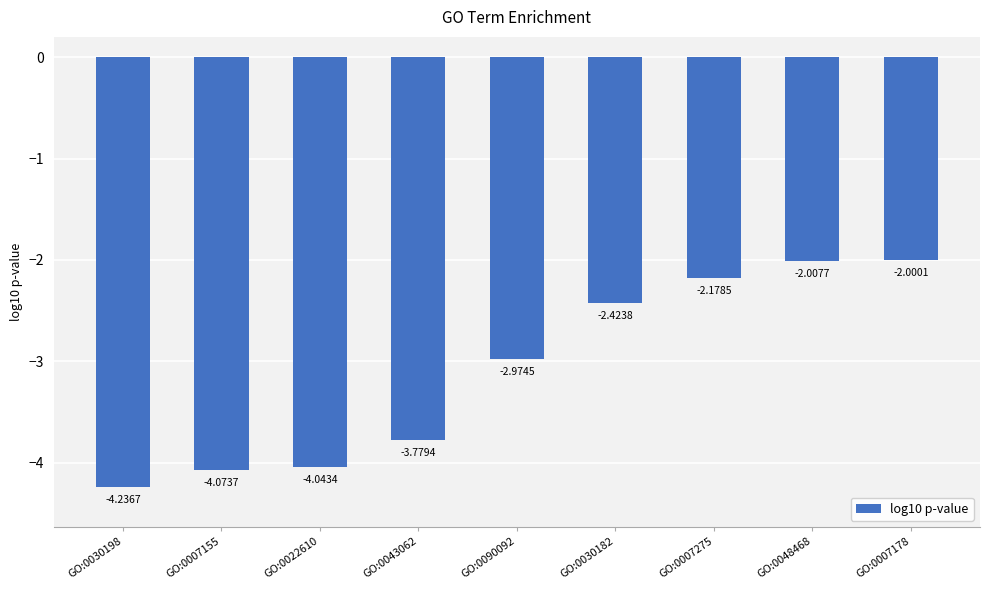

What is the change in value from GO:0090092 to GO:0007178?

+1.0